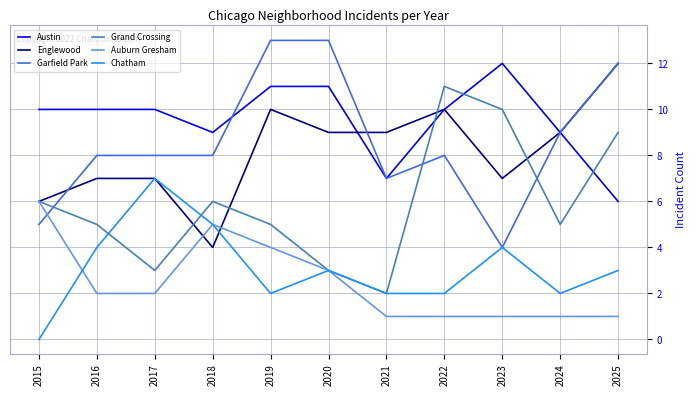

Which series has the largest total across all categories?

Austin